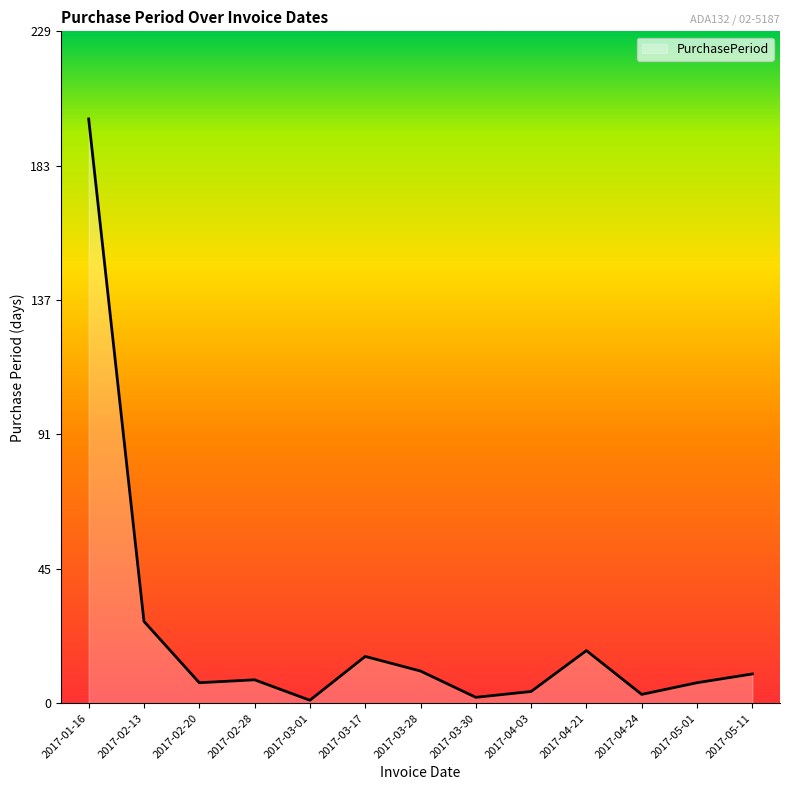

Which has a higher value, 2017-02-13 or 2017-04-21?

2017-02-13